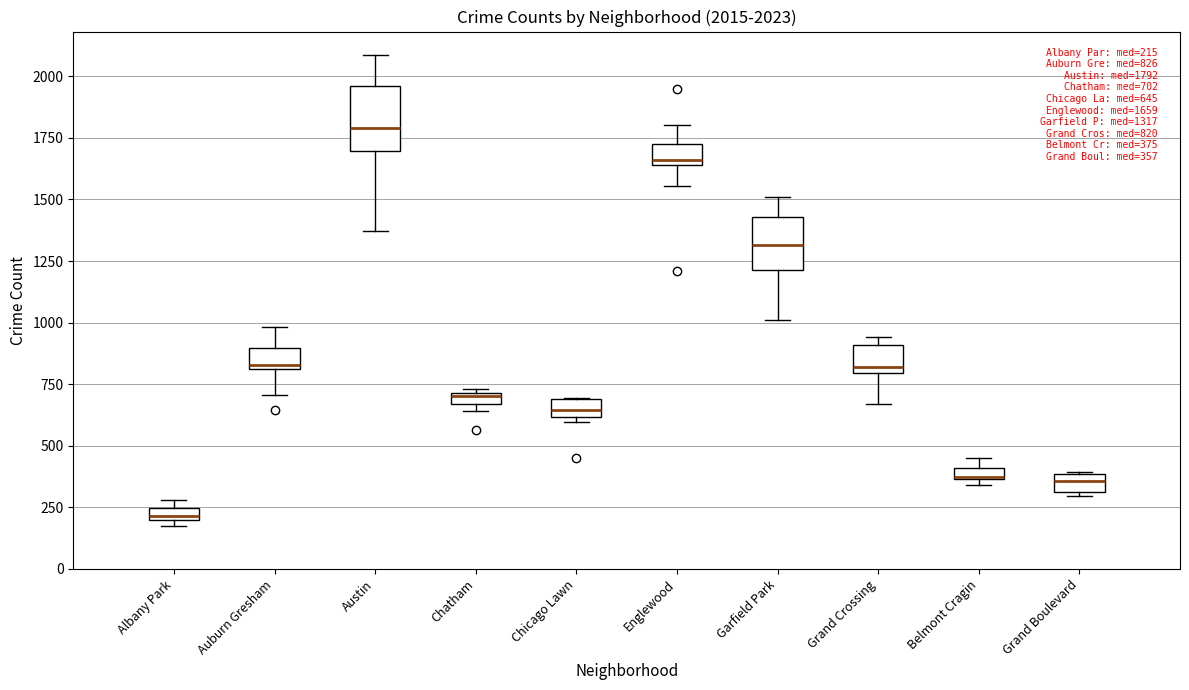

Which box has the highest median line?

Austin